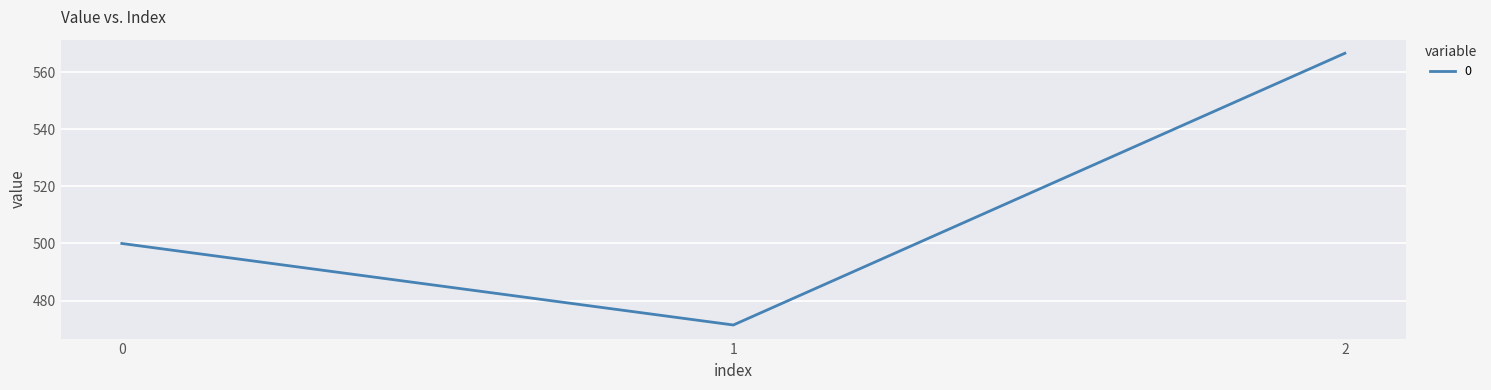

How many lines are shown in the chart?

1